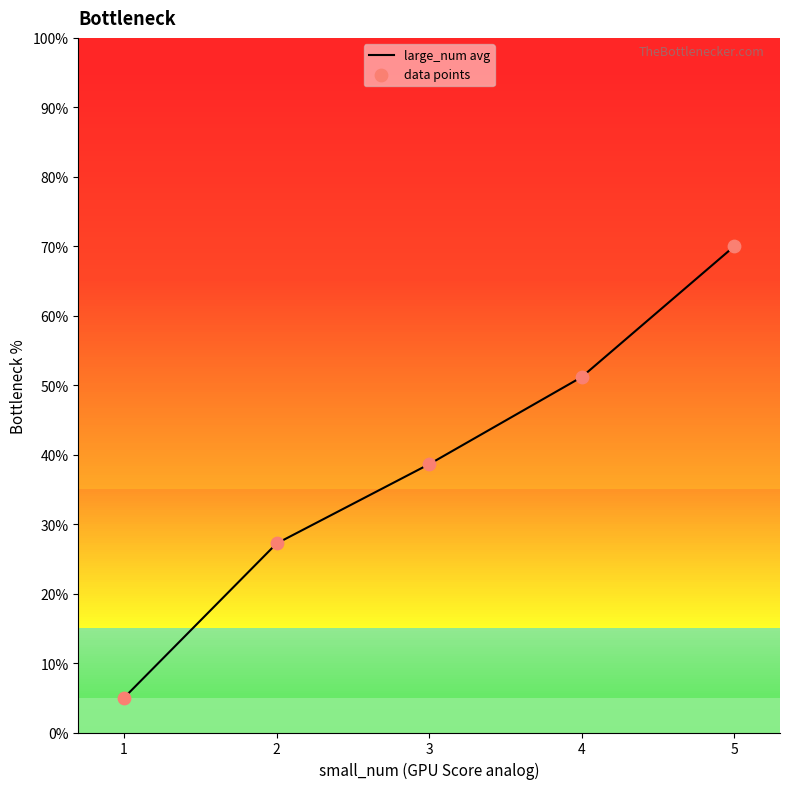

What is the change in value from 3 to 5?

+31.4